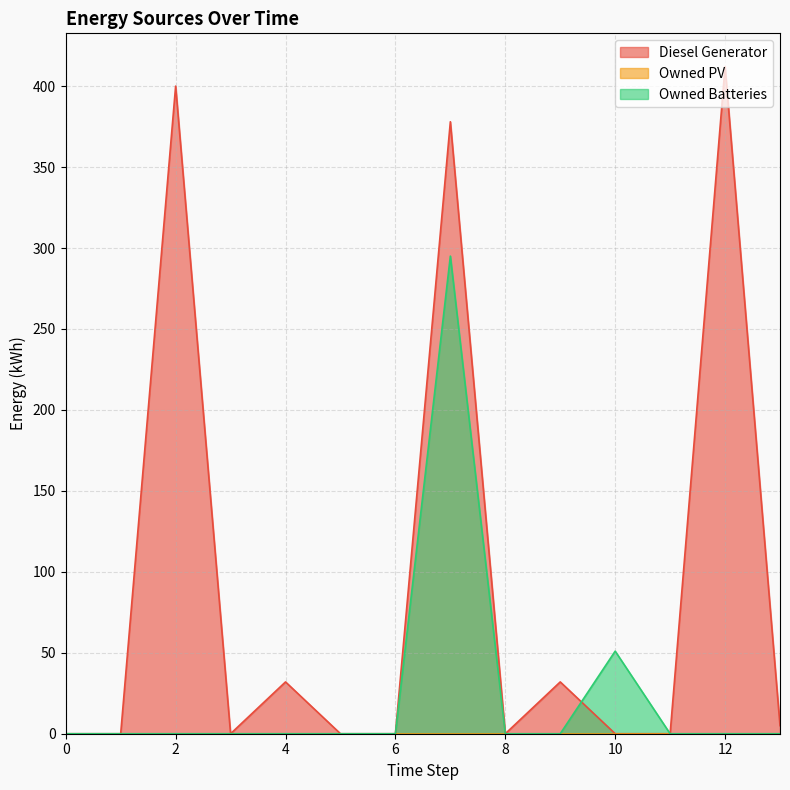

Where is the first local minimum for Diesel Generator?

3